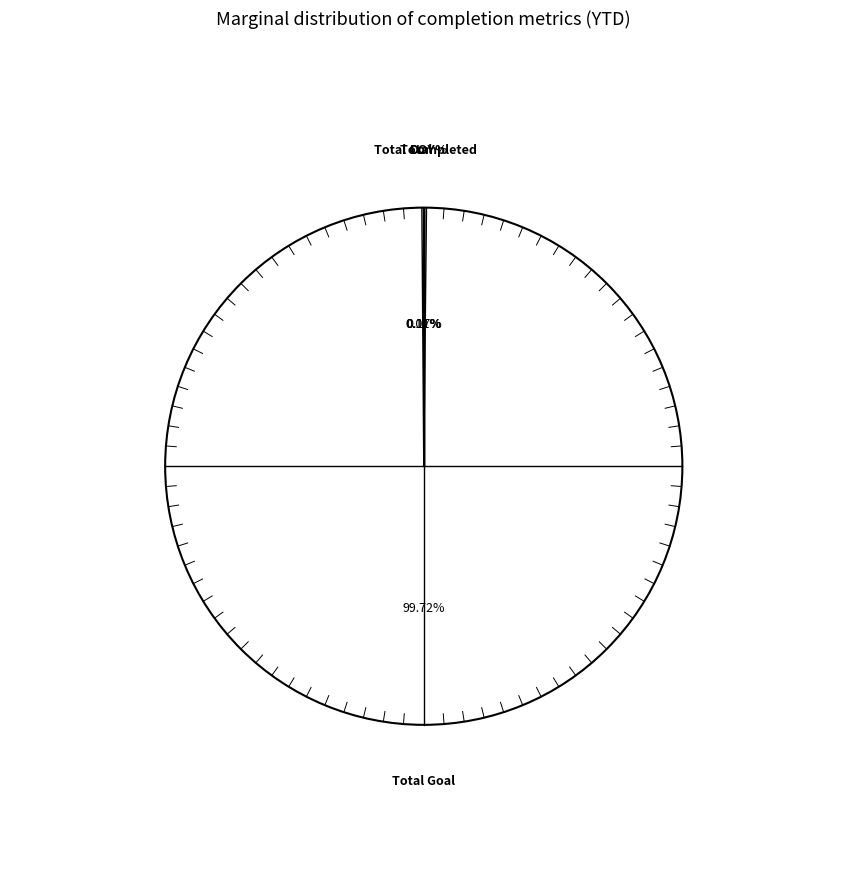

Which category has the biggest portion of the pie?

Total Goal